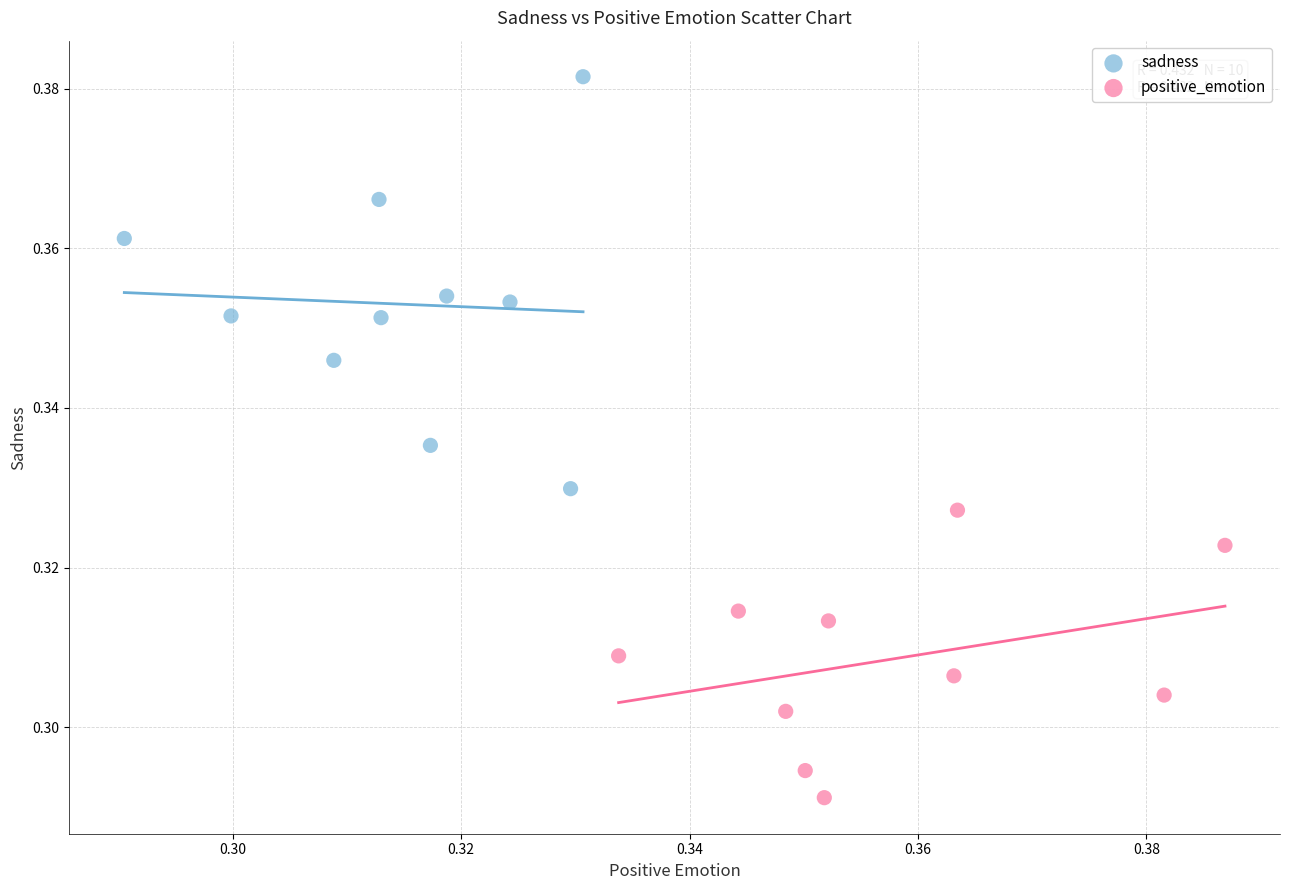

Which series reaches the maximum Y coordinate?

sadness